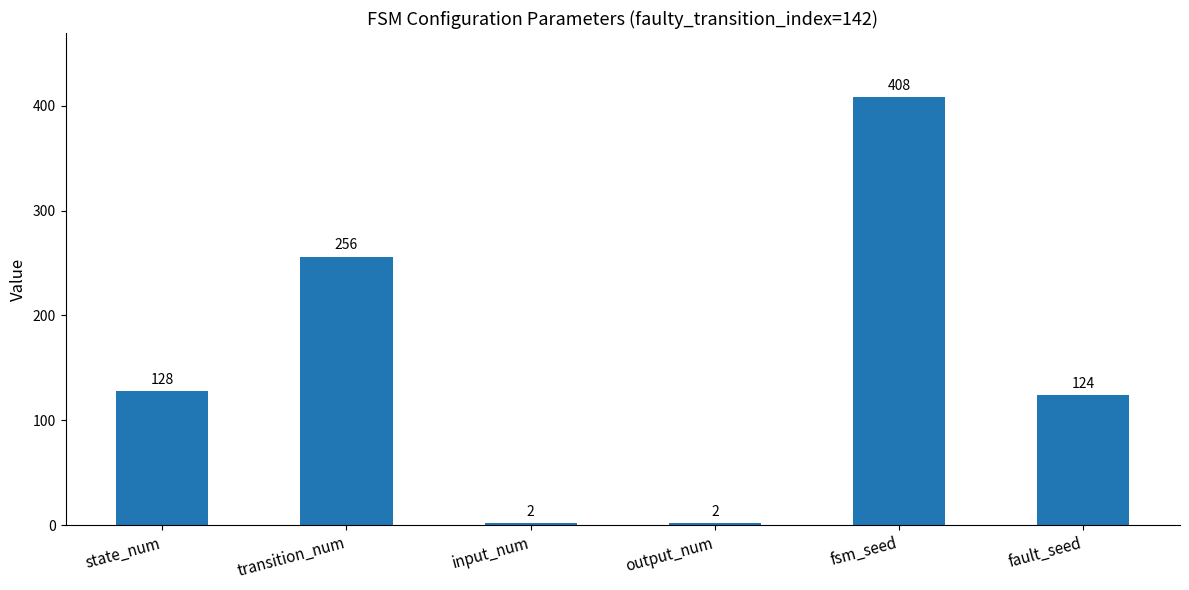

What is the difference between the second highest and second lowest values?

254